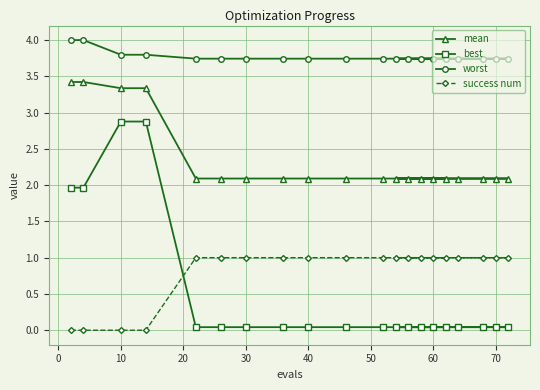

What is the highest value of the success num series?

1.0